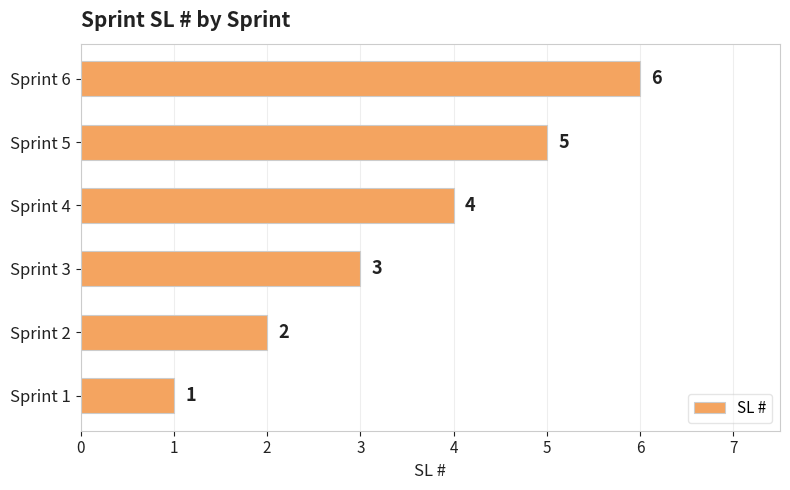

Is it true that the value at Sprint 2 is 2?

True